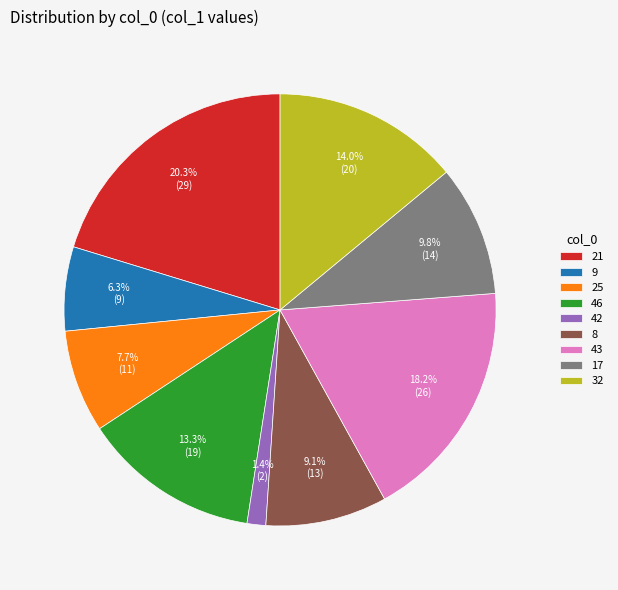

True or false: 46 accounts for 4% of the total.

False